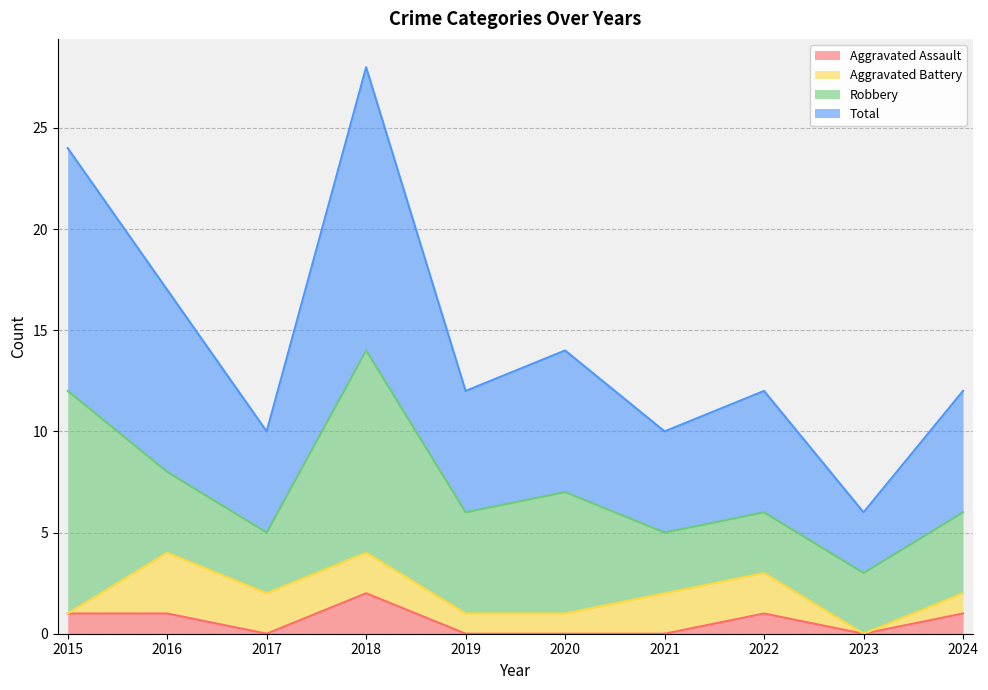

What is the sum of all Aggravated Assault values?

6